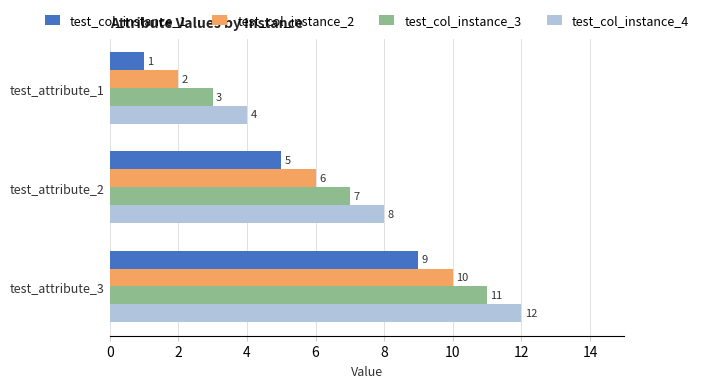

Count the test_col_instance_1 values in the range 1 to 9.

3